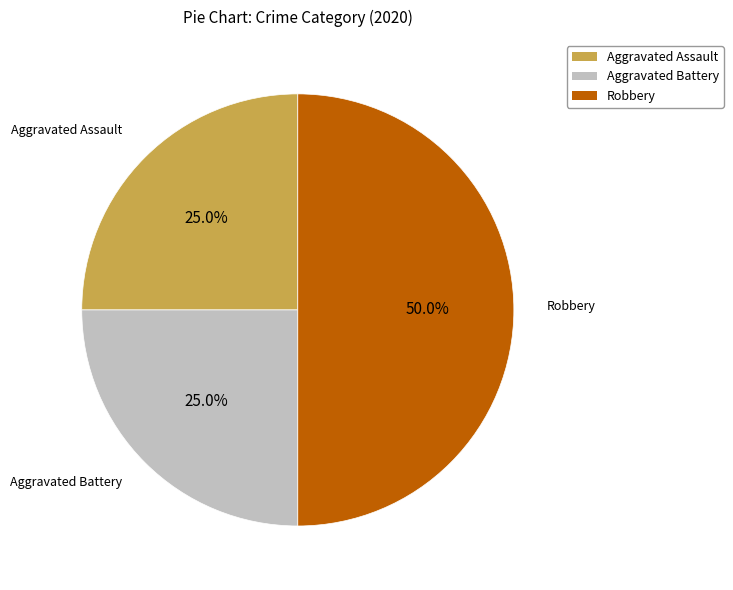

Does Aggravated Battery account for over 50% of the chart?

No